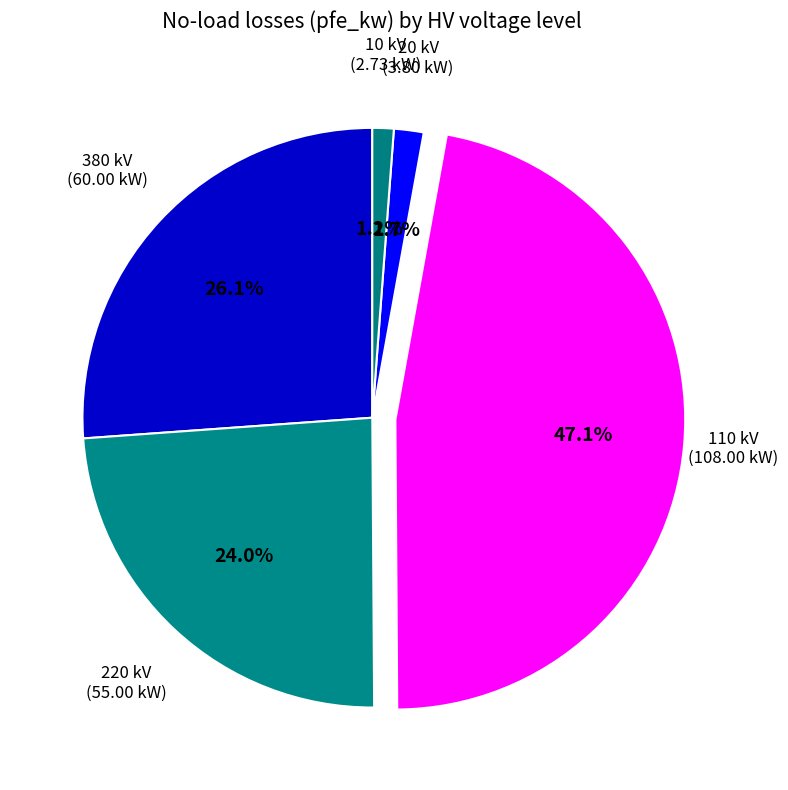

Which has a higher value, 110 kV or 20 kV?

110 kV